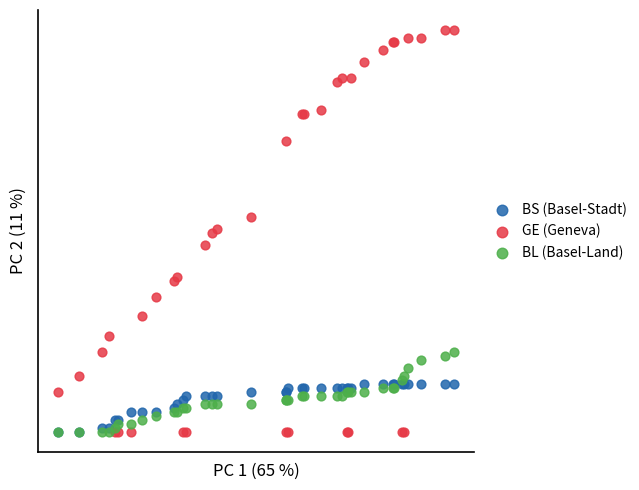

What are all the series names shown in the legend?

BS (Basel-Stadt), GE (Geneva), BL (Basel-Land)